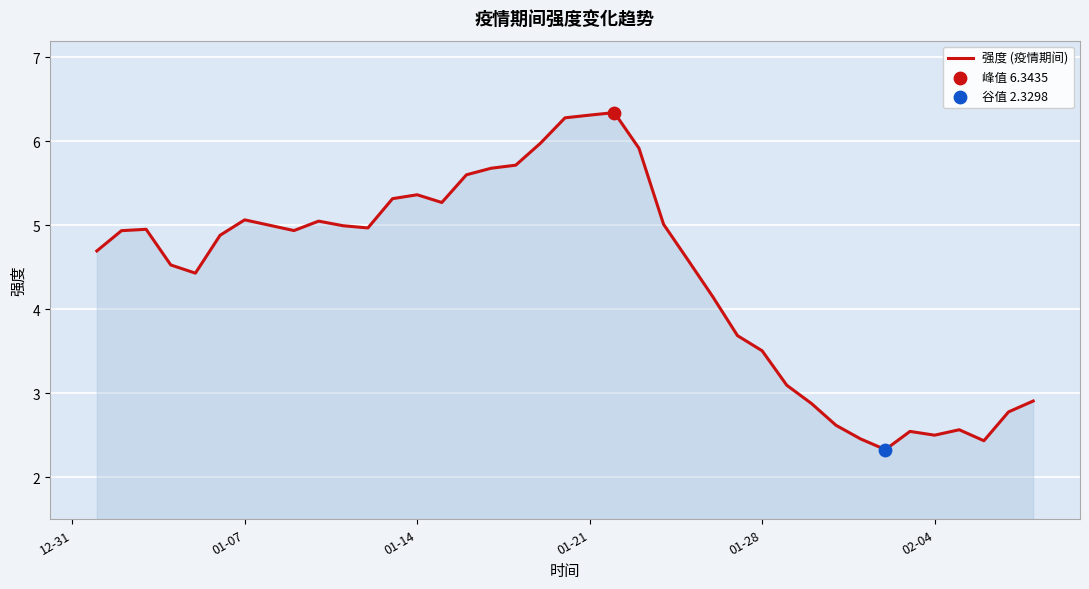

What is the difference between the maximum and minimum values?

4.0